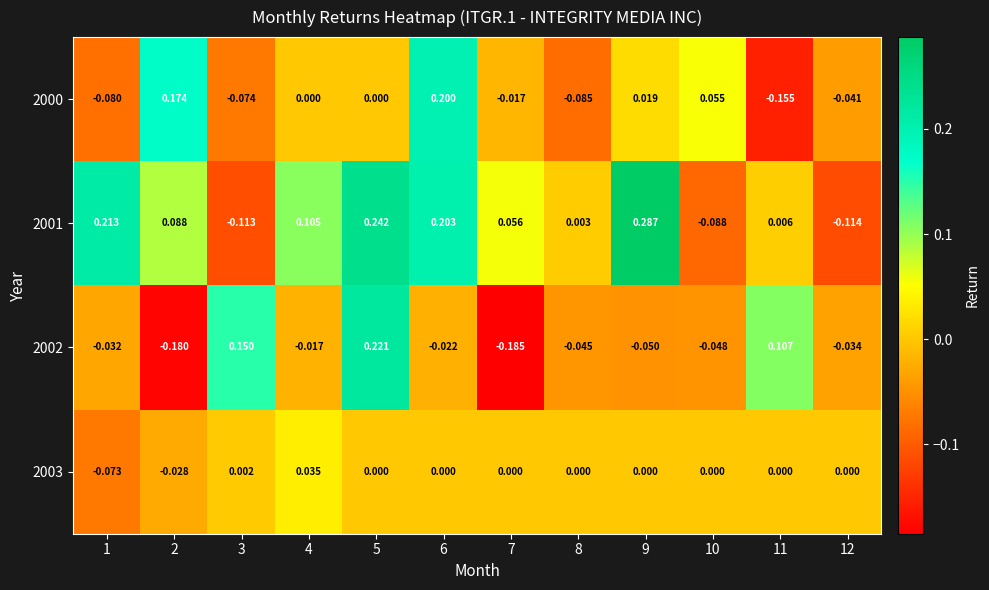

Is the value of 2001 at 1 greater than the value of 2000 at 10?

Yes